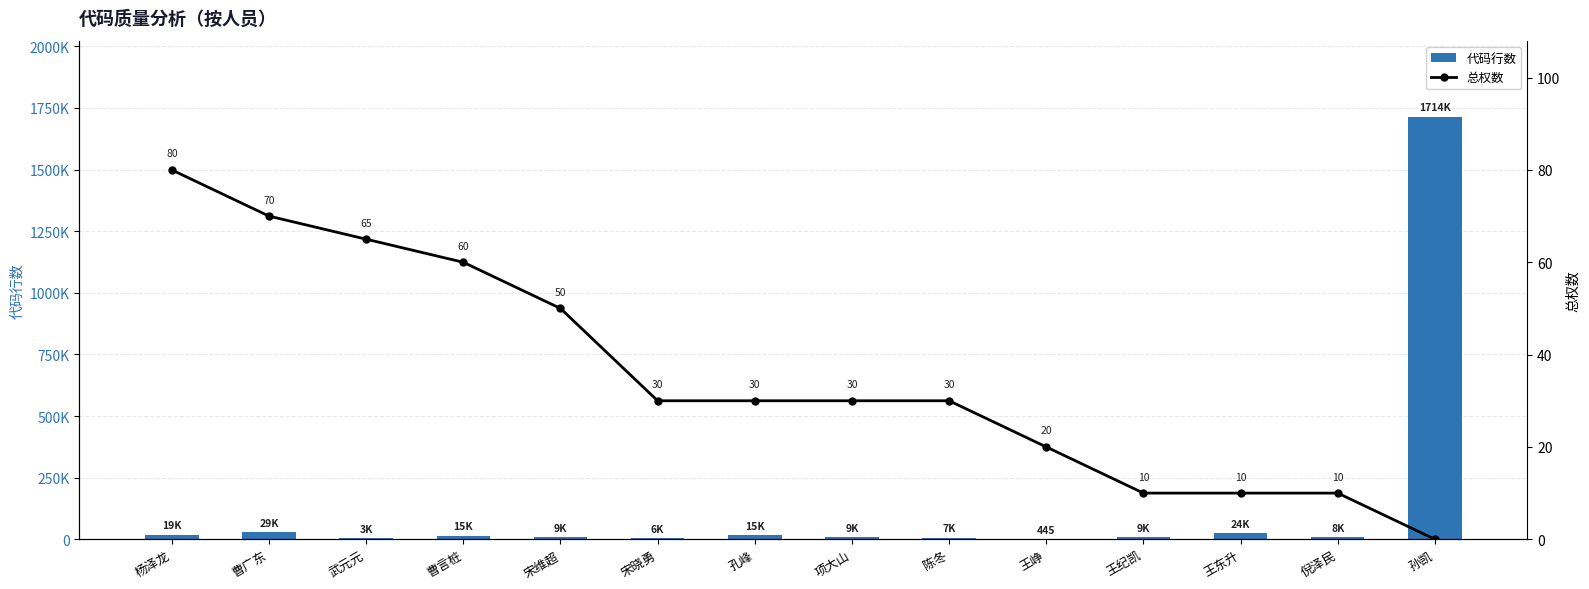

How many groups of bars are there?

14